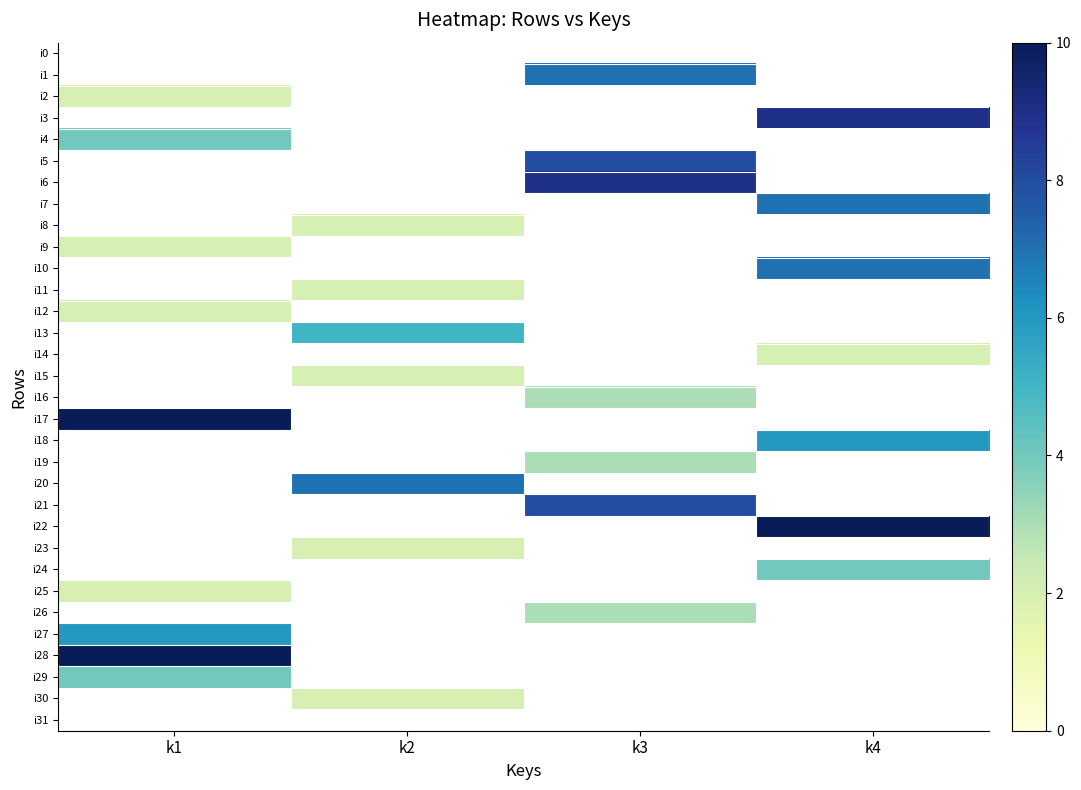

Reading left to right, what are all the values shown in this chart?

i0: k1=0	k2=0	k3=0	k4=0
i1: k1=0	k2=0	k3=7	k4=0
i2: k1=2	k2=0	k3=0	k4=0
i3: k1=0	k2=0	k3=0	k4=9
i4: k1=4	k2=0	k3=0	k4=0
i5: k1=0	k2=0	k3=8	k4=0
i6: k1=0	k2=0	k3=9	k4=0
i7: k1=0	k2=0	k3=0	k4=7
i8: k1=0	k2=2	k3=0	k4=0
i9: k1=2	k2=0	k3=0	k4=0
i10: k1=0	k2=0	k3=0	k4=7
i11: k1=0	k2=2	k3=0	k4=0
i12: k1=2	k2=0	k3=0	k4=0
i13: k1=0	k2=5	k3=0	k4=0
i14: k1=0	k2=0	k3=0	k4=2
i15: k1=0	k2=2	k3=0	k4=0
i16: k1=0	k2=0	k3=3	k4=0
i17: k1=10	k2=0	k3=0	k4=0
i18: k1=0	k2=0	k3=0	k4=6
i19: k1=0	k2=0	k3=3	k4=0
i20: k1=0	k2=7	k3=0	k4=0
i21: k1=0	k2=0	k3=8	k4=0
i22: k1=0	k2=0	k3=0	k4=10
i23: k1=0	k2=2	k3=0	k4=0
i24: k1=0	k2=0	k3=0	k4=4
i25: k1=2	k2=0	k3=0	k4=0
i26: k1=0	k2=0	k3=3	k4=0
i27: k1=6	k2=0	k3=0	k4=0
i28: k1=10	k2=0	k3=0	k4=0
i29: k1=4	k2=0	k3=0	k4=0
i30: k1=0	k2=2	k3=0	k4=0
i31: k1=0	k2=0	k3=0	k4=0